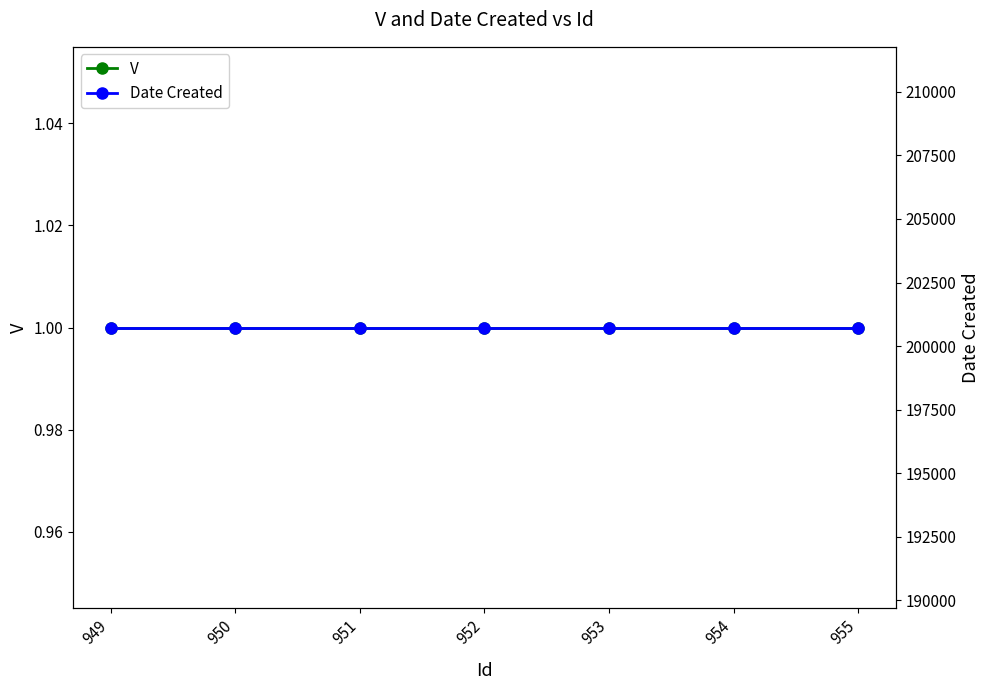

How many lines are shown in the chart?

2